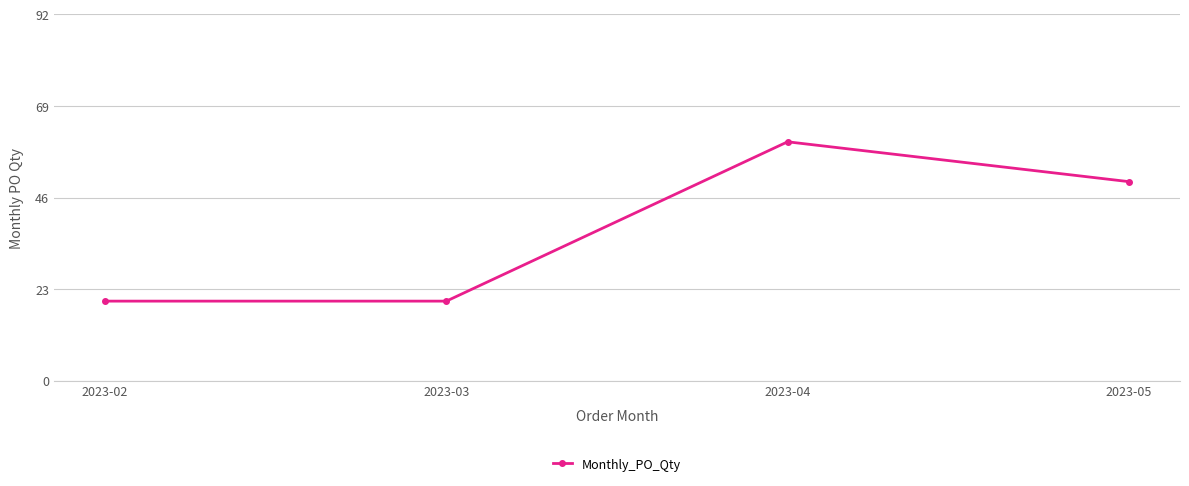

What is the sum of all values?

150